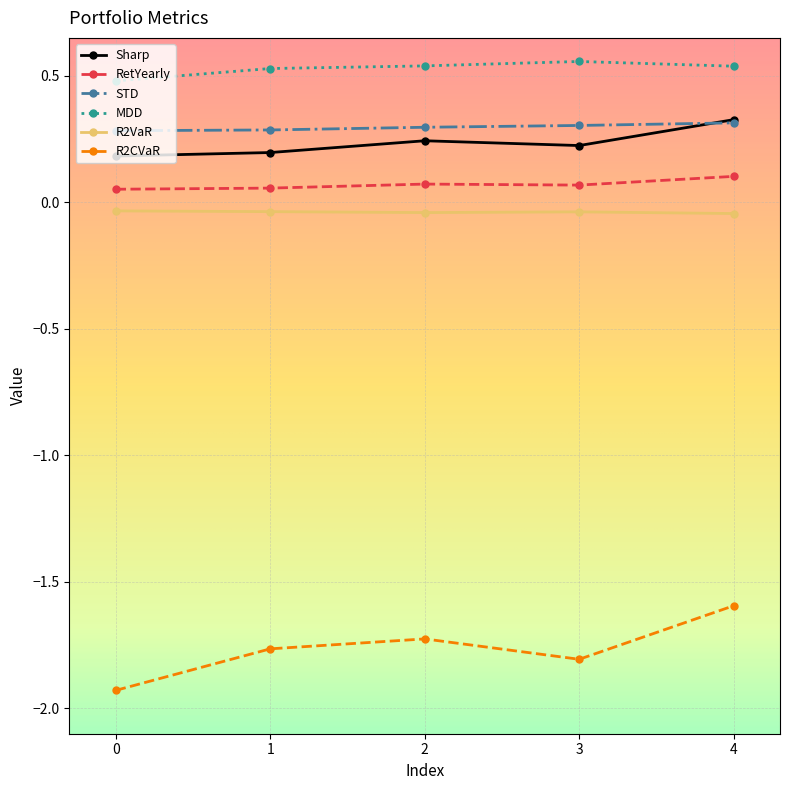

True or false: R2VaR and RetYearly cross at least once.

False